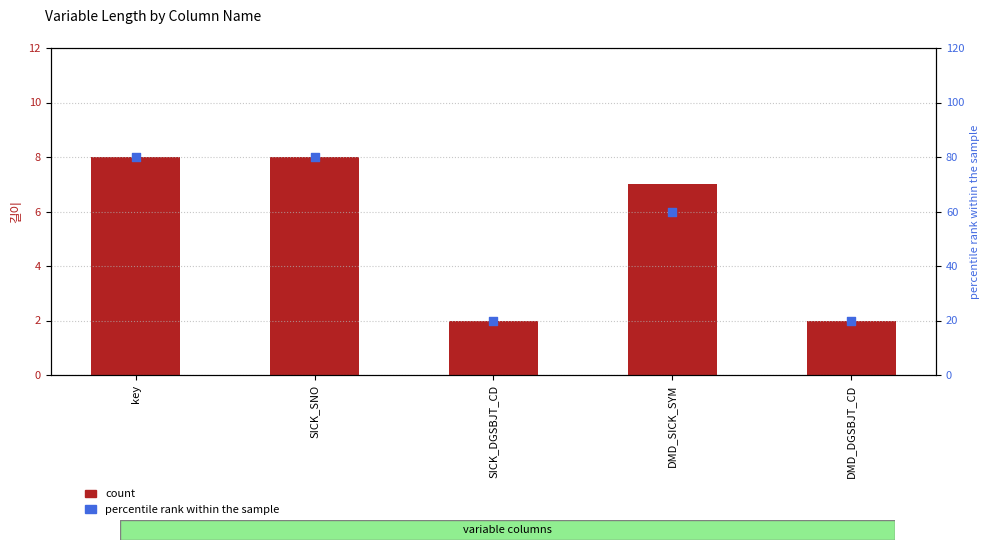

Which series contains the lowest Y value?

count